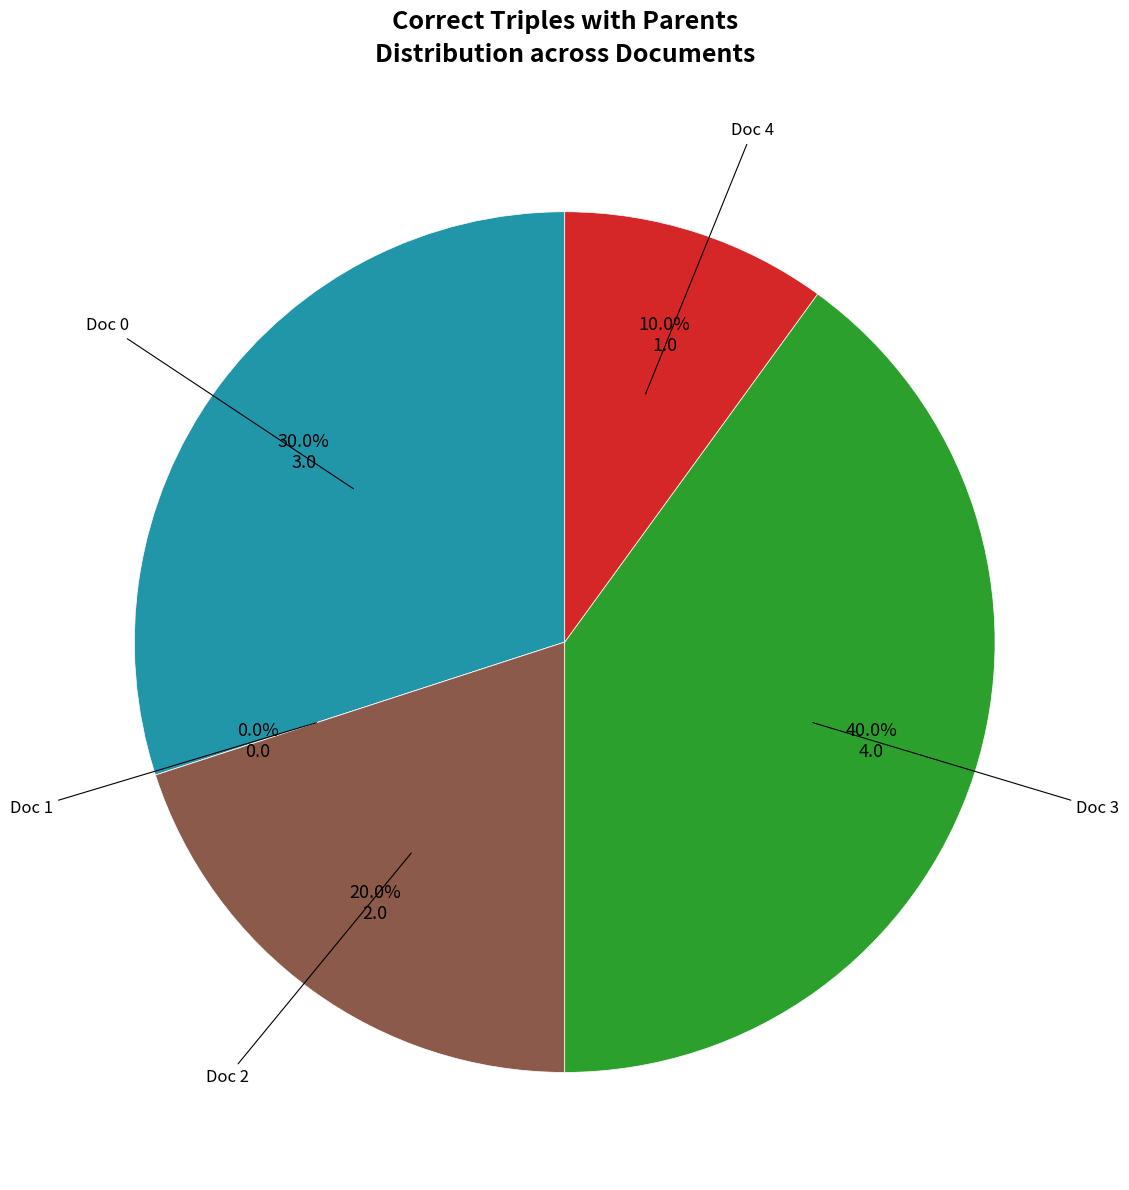

How many segments does this pie chart have?

5